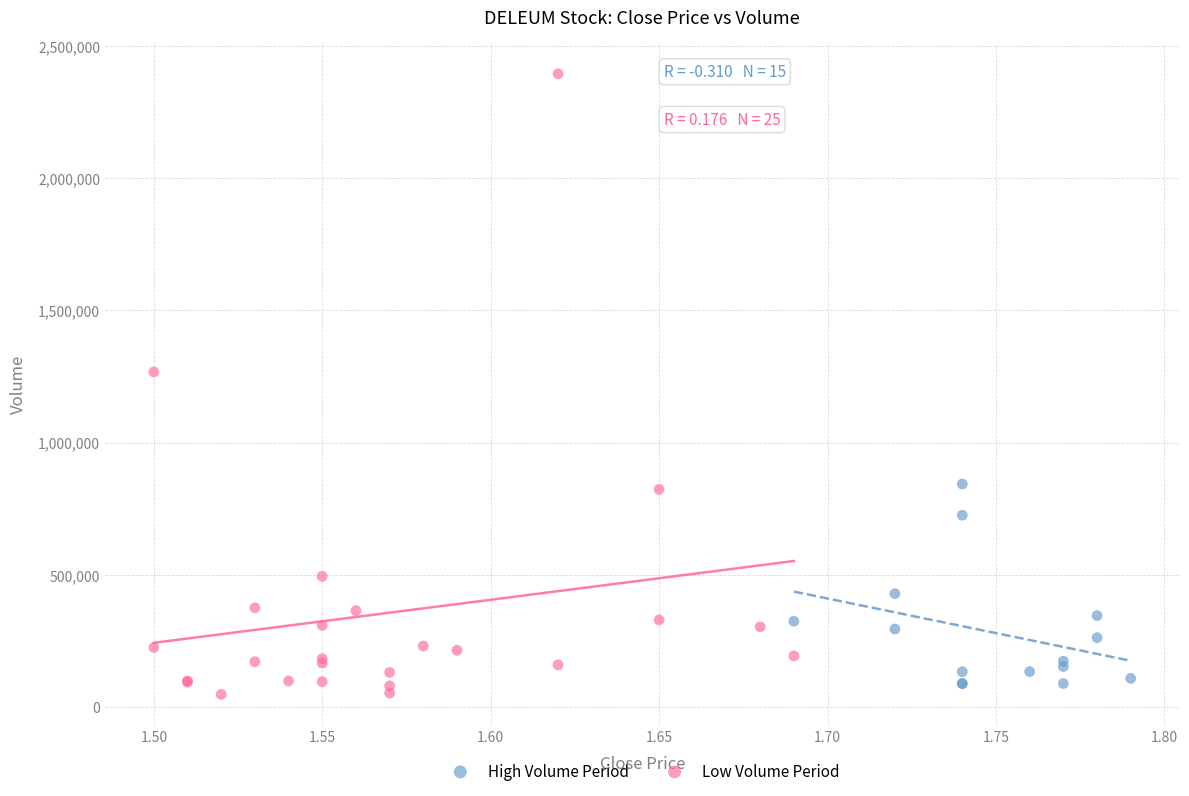

Which series has the largest Y range (max minus min)?

Low Volume Period